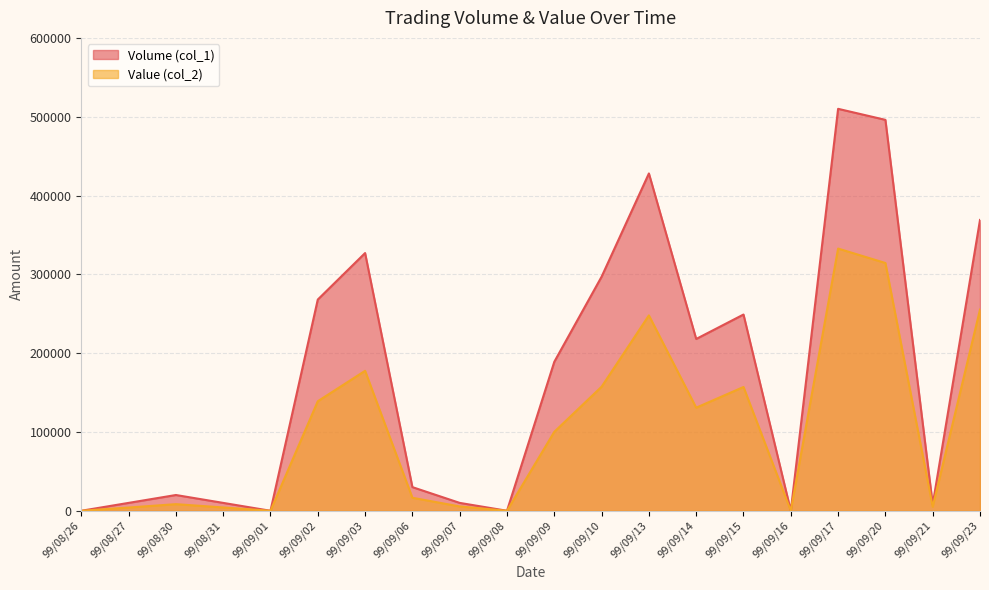

Reading left to right, extract all data points from this chart.

Volume (col_1): 99/08/26=0	99/08/27=10000	99/08/30=20000	99/08/31=10000	99/09/01=0	99/09/02=268000	99/09/03=327000	99/09/06=30000	99/09/07=10000	99/09/08=0	99/09/09=189000	99/09/10=297000	99/09/13=428000	99/09/14=218000	99/09/15=249000	99/09/16=0	99/09/17=510000	99/09/20=496000	99/09/21=8000	99/09/23=369000
Value (col_2): 99/08/26=0	99/08/27=4100	99/08/30=8400	99/08/31=4200	99/09/01=0	99/09/02=138970	99/09/03=177570	99/09/06=16500	99/09/07=5500	99/09/08=0	99/09/09=100170	99/09/10=157410	99/09/13=247900	99/09/14=130800	99/09/15=157060	99/09/16=0	99/09/17=332690	99/09/20=314370	99/09/21=5090	99/09/23=255300